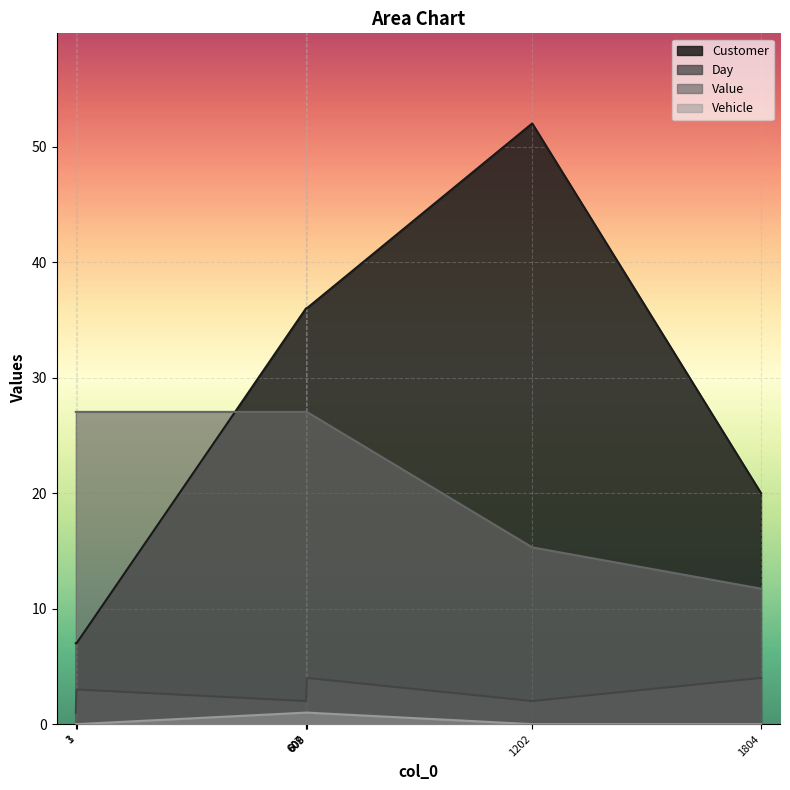

True or false: Customer and Day intersect in this chart.

False